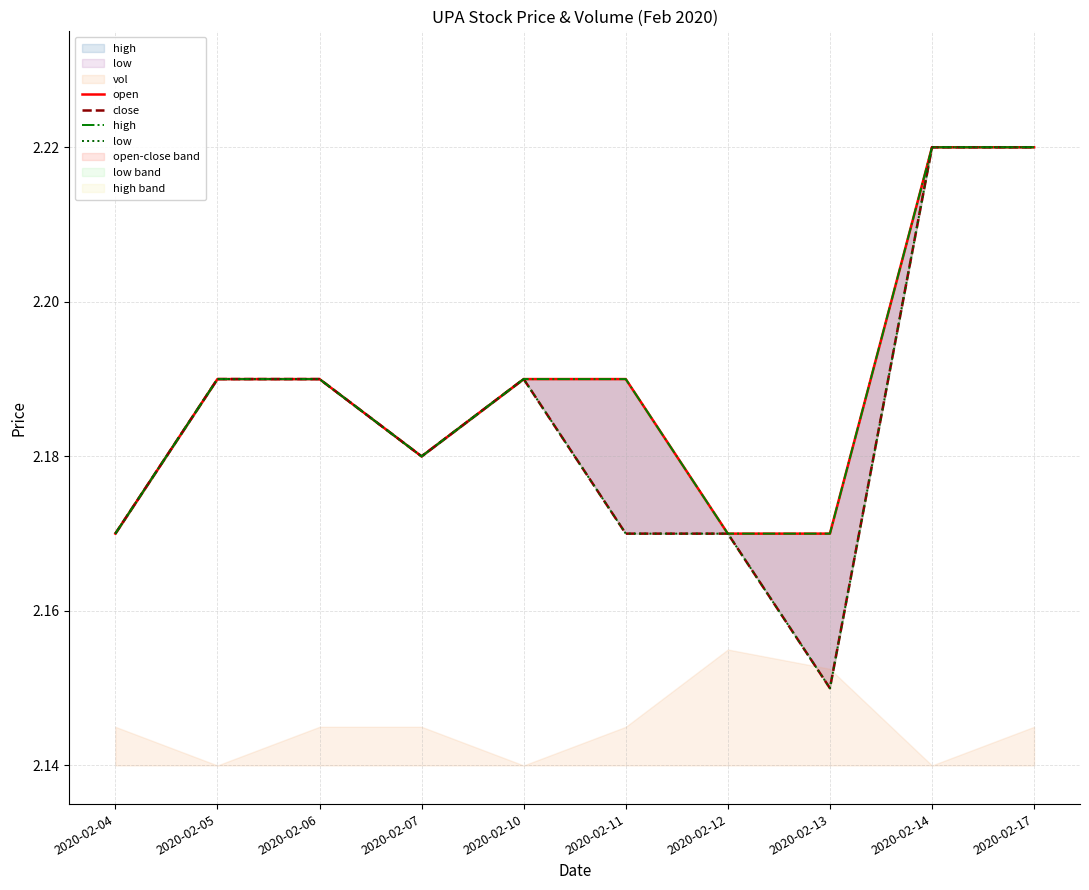

What is the value of the open point at the 4th from the left?

2.2